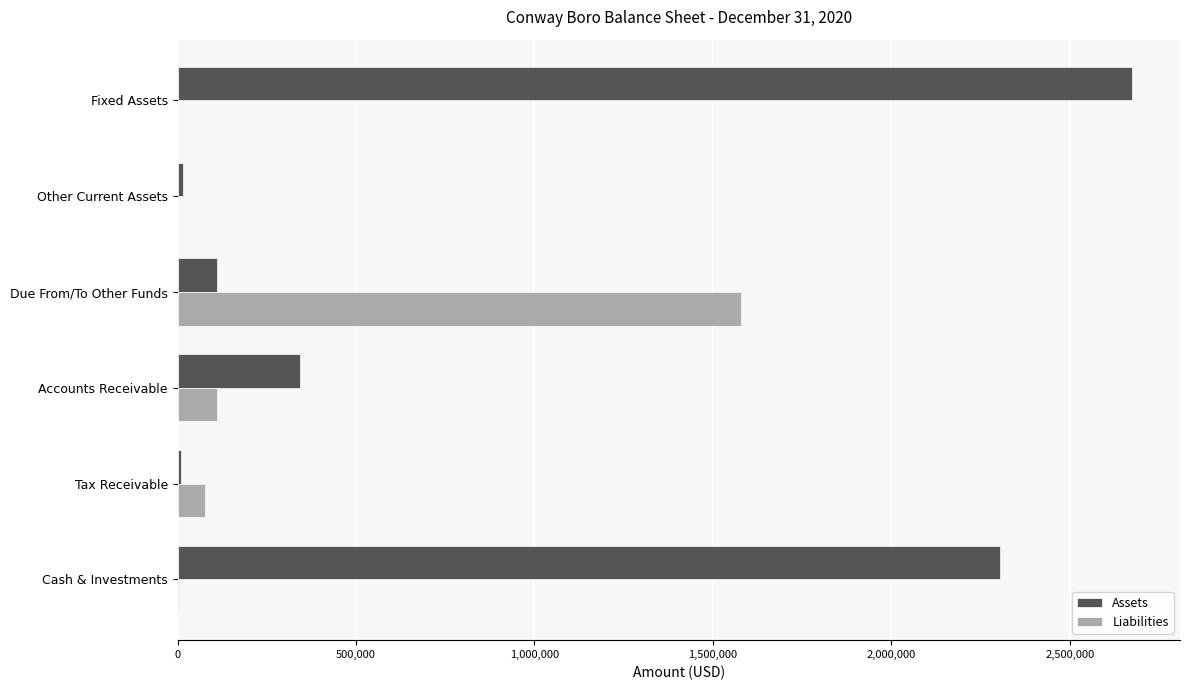

The Liabilities series shows 770763 at Due From/To Other Funds. True or false?

False